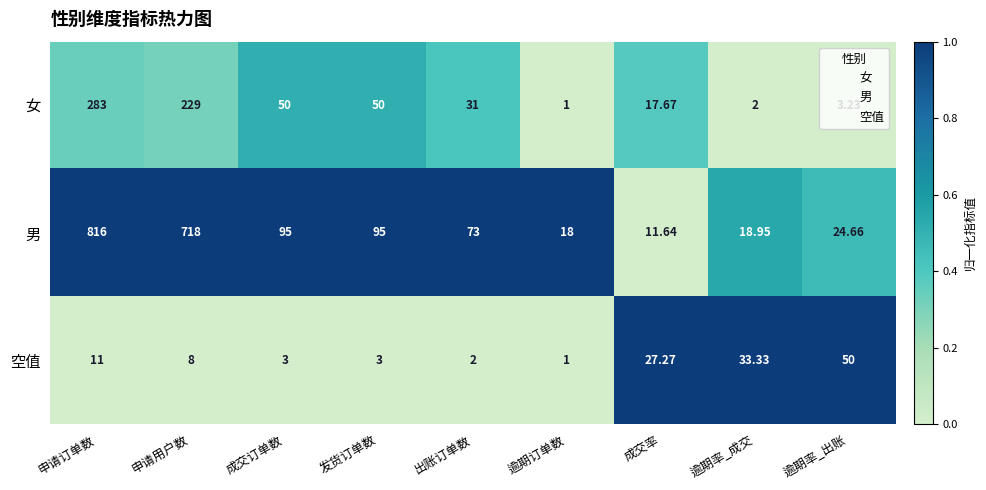

At which category is the sum across all series the highest?

申请订单数